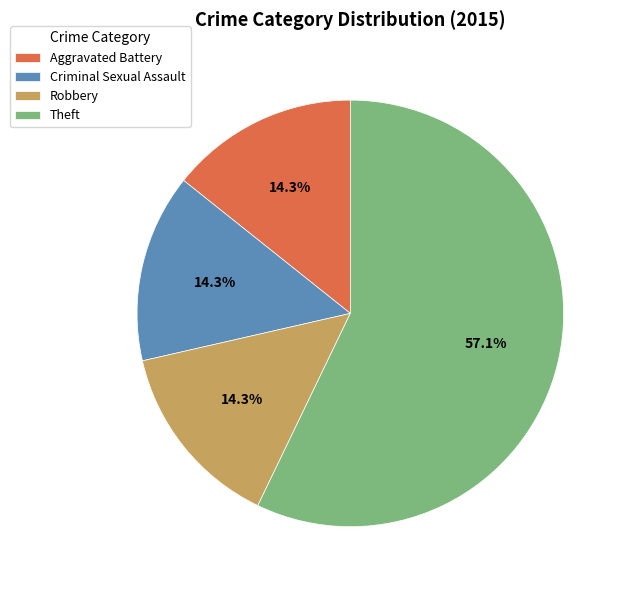

How many slices are in this pie chart?

4